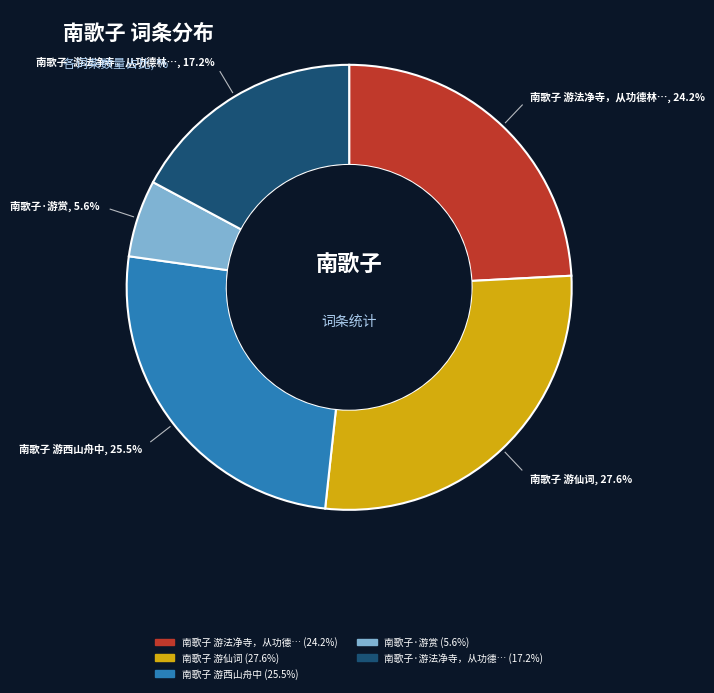

Does any single category account for the majority?

No